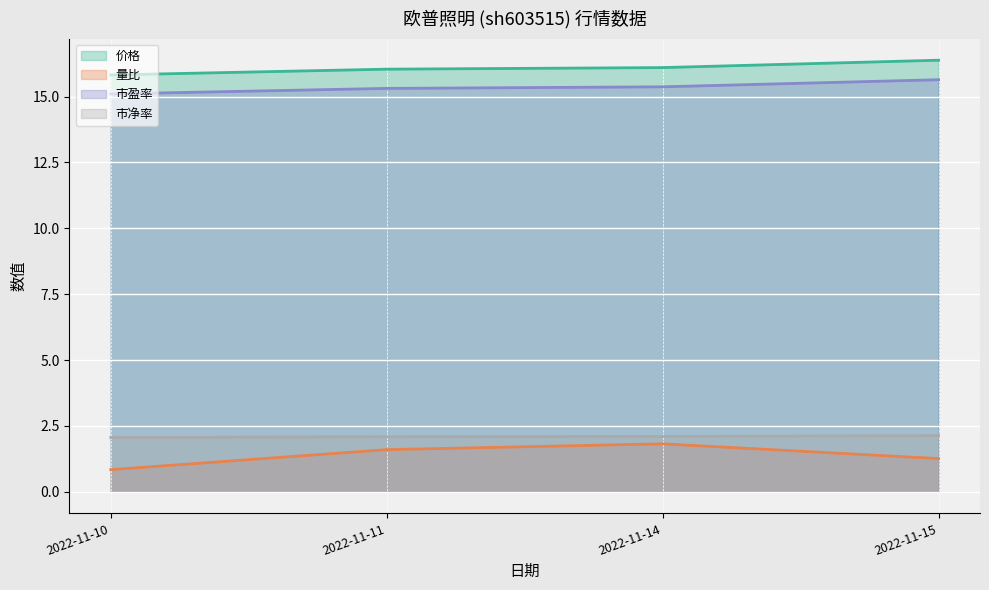

True or false: 市盈率 and 量比 intersect in this chart.

False